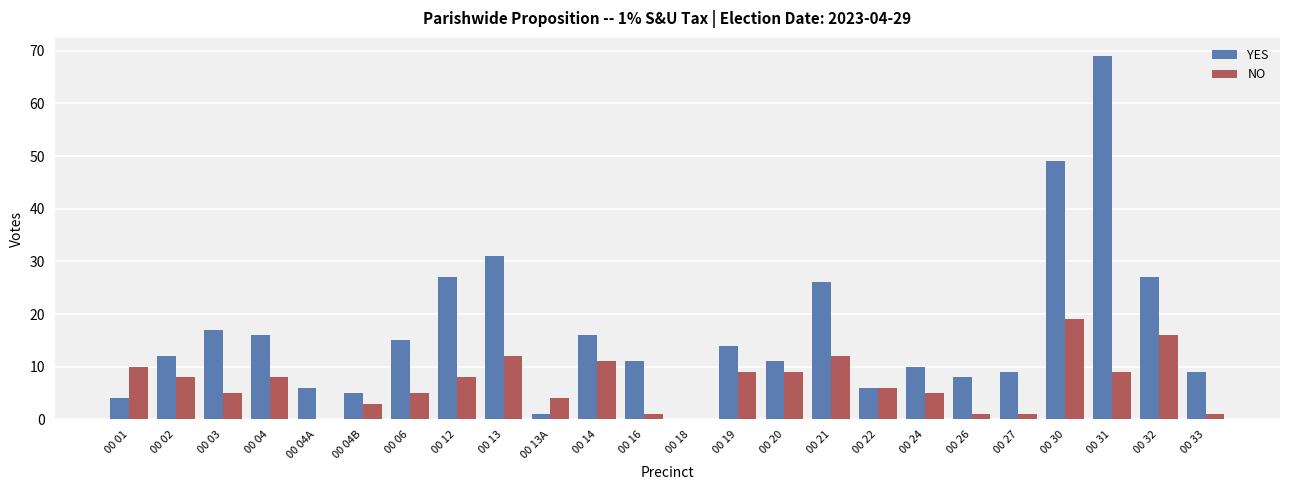

How many distinct data groups are displayed?

2